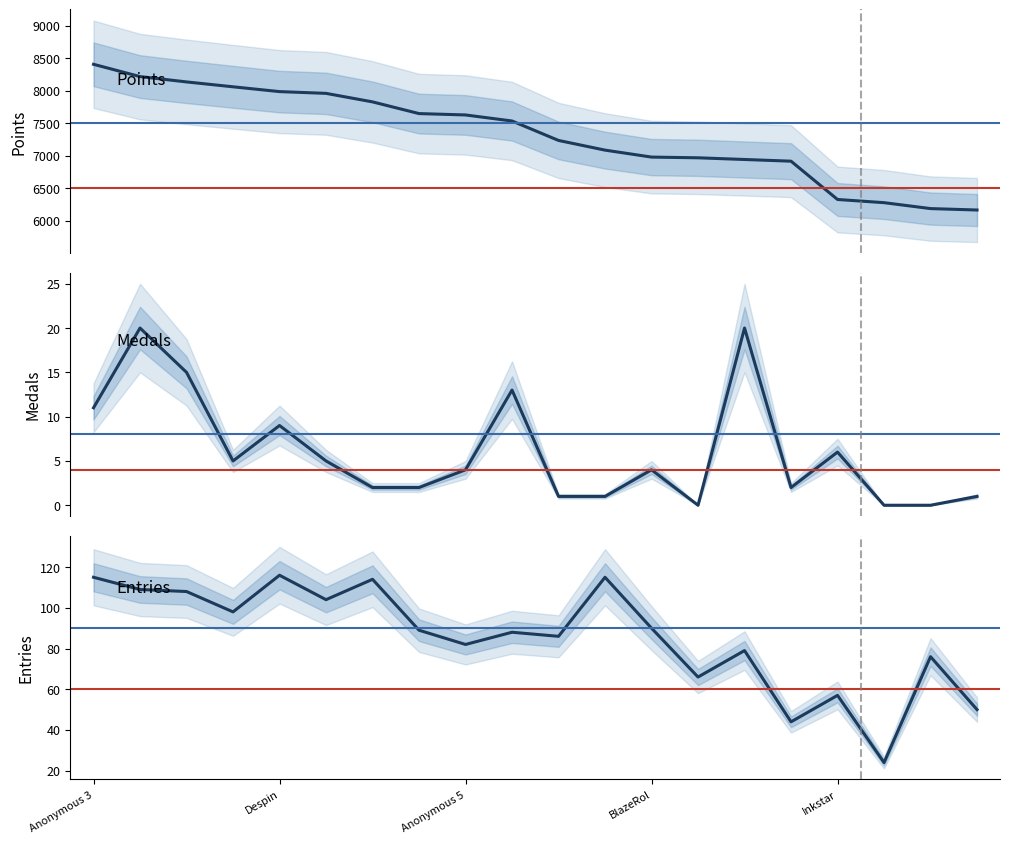

The value of Points at Anonymous 3 is 8407. True or false?

True